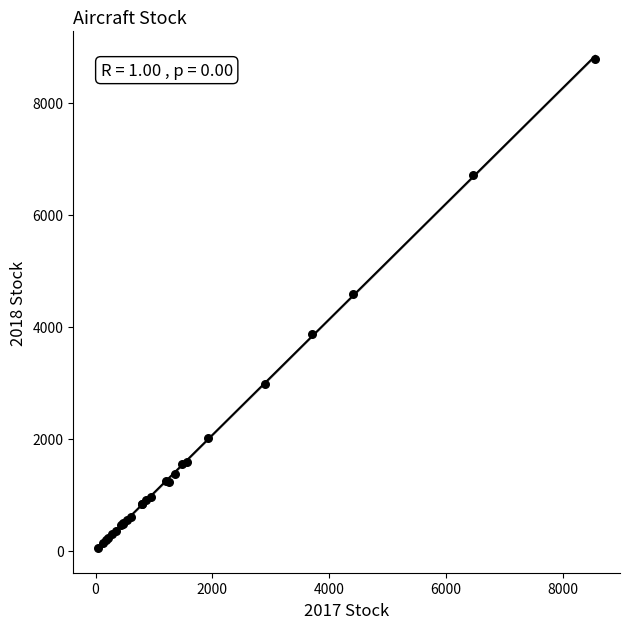

What Y value in the scatter plot is closest to 4415?

4580.6